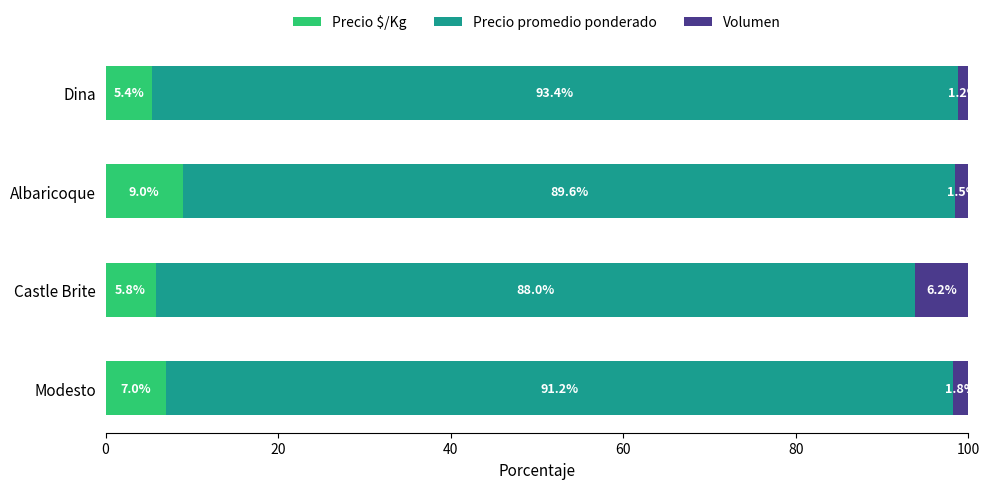

Is it true that Precio $/Kg equals 9.4 at Castle Brite?

False